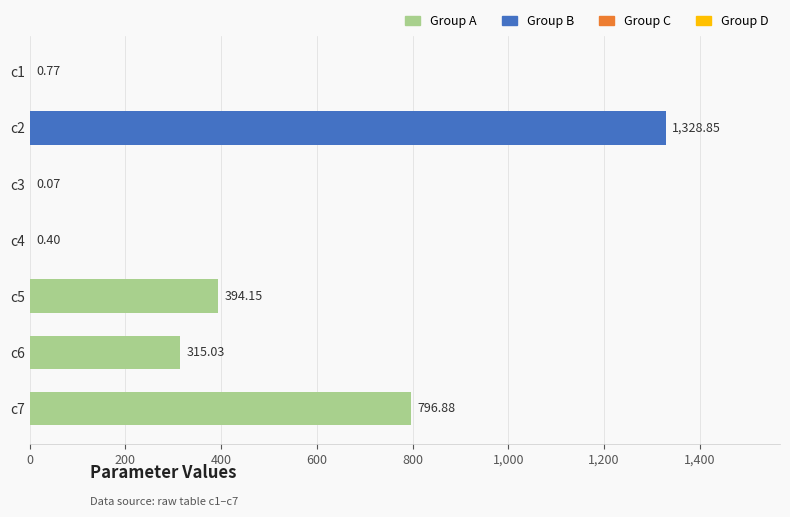

What is the change in value from c1 to c7?

+796.1